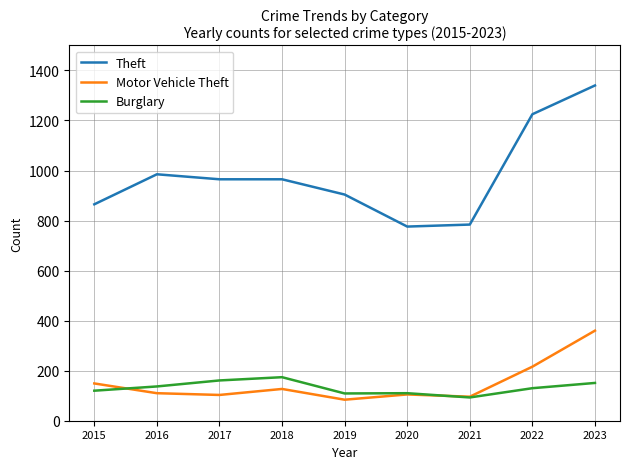

Between 2021 and 2023, which series saw the biggest shift?

Theft